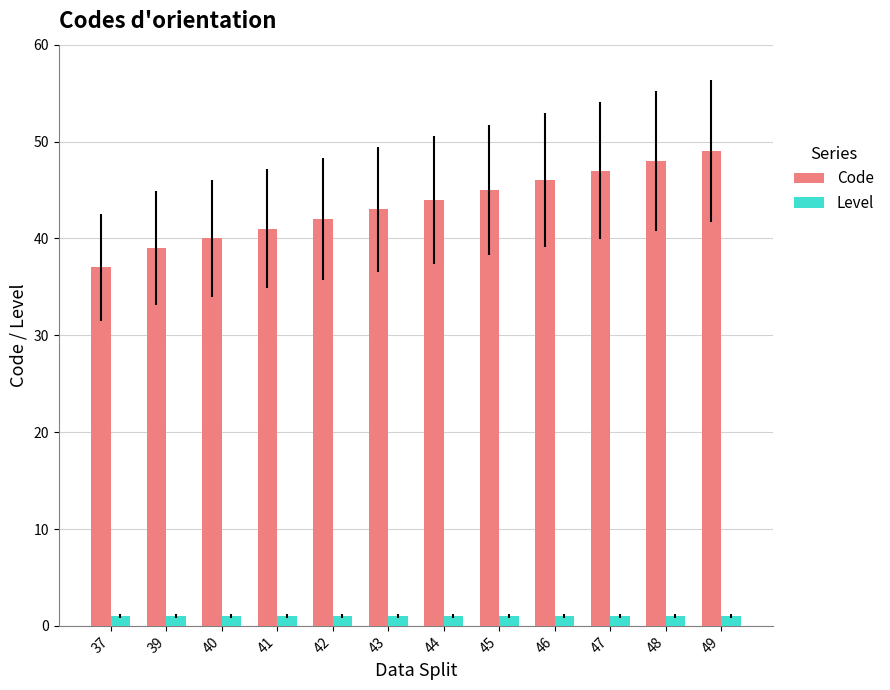

At which label does Code reach its minimum?

37